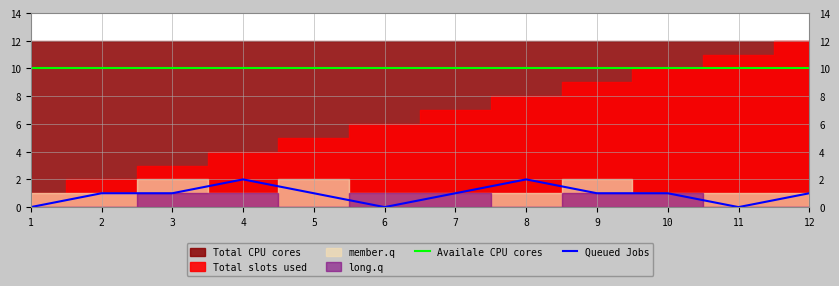

Which has a higher value, 6 or 11?

6